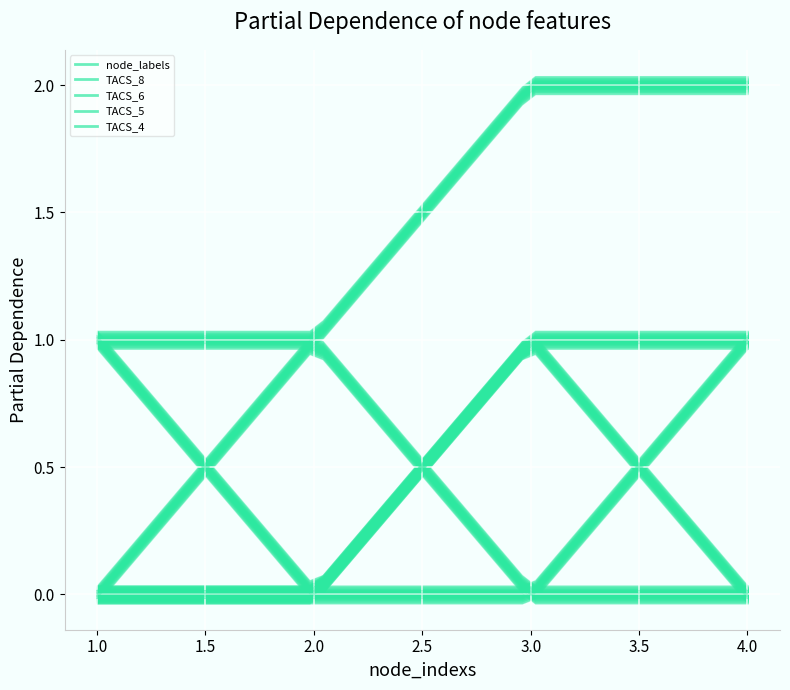

Which series has the largest total across all categories?

node_labels